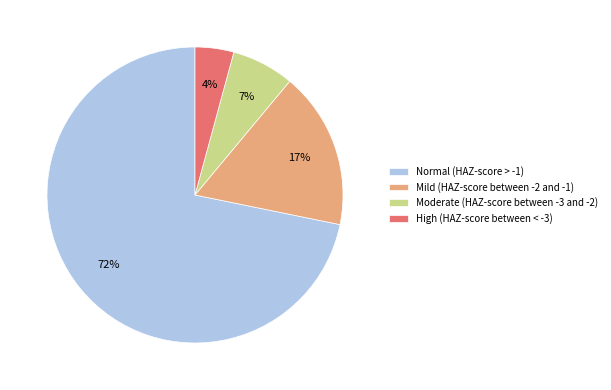

Which has a higher value, High (HAZ-score between < -3) or Mild (HAZ-score between -2 and -1)?

Mild (HAZ-score between -2 and -1)